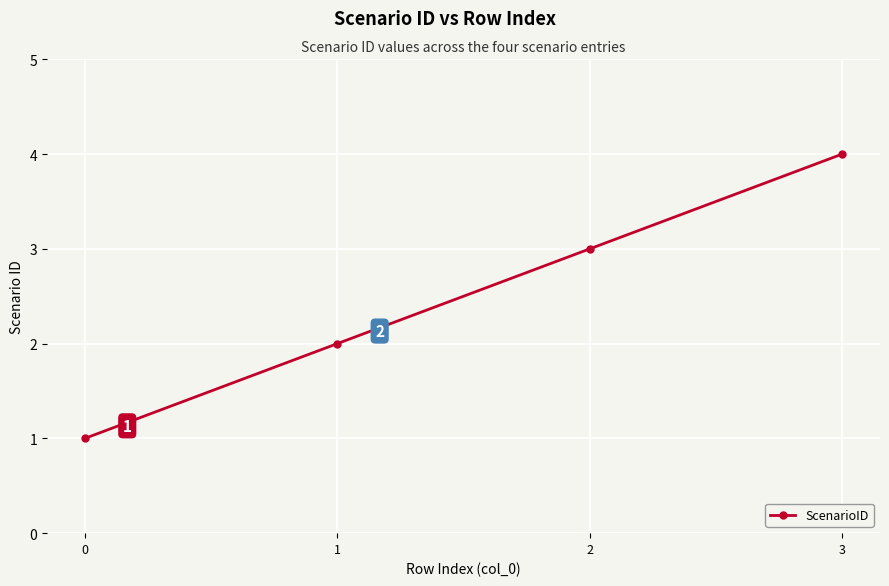

What is the change in value from 1 to 2?

+1